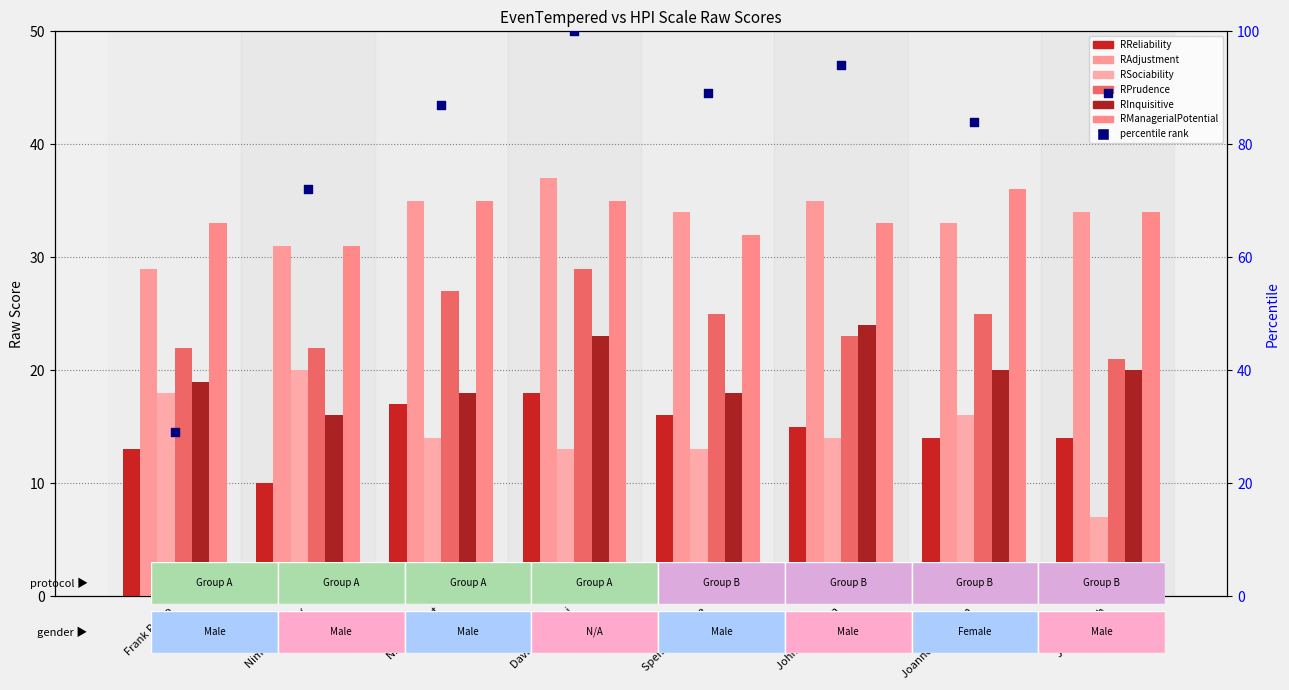

Which series contains the lowest Y value?

RSociability